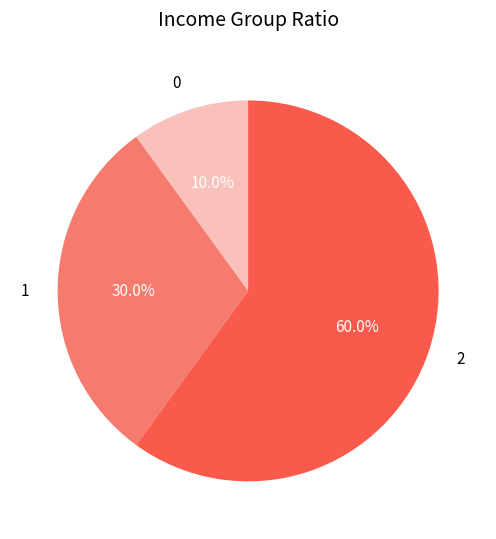

Is the sum of 2 and 0 greater than half?

Yes